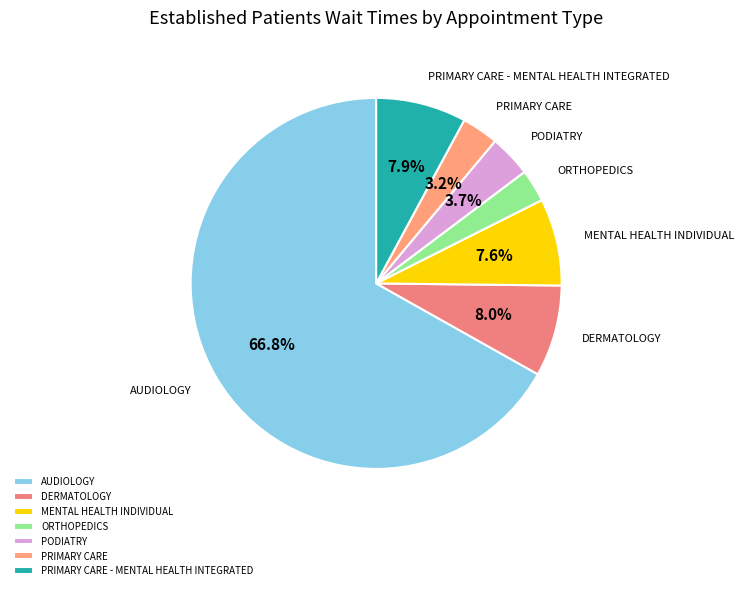

What is the majority slice?

AUDIOLOGY